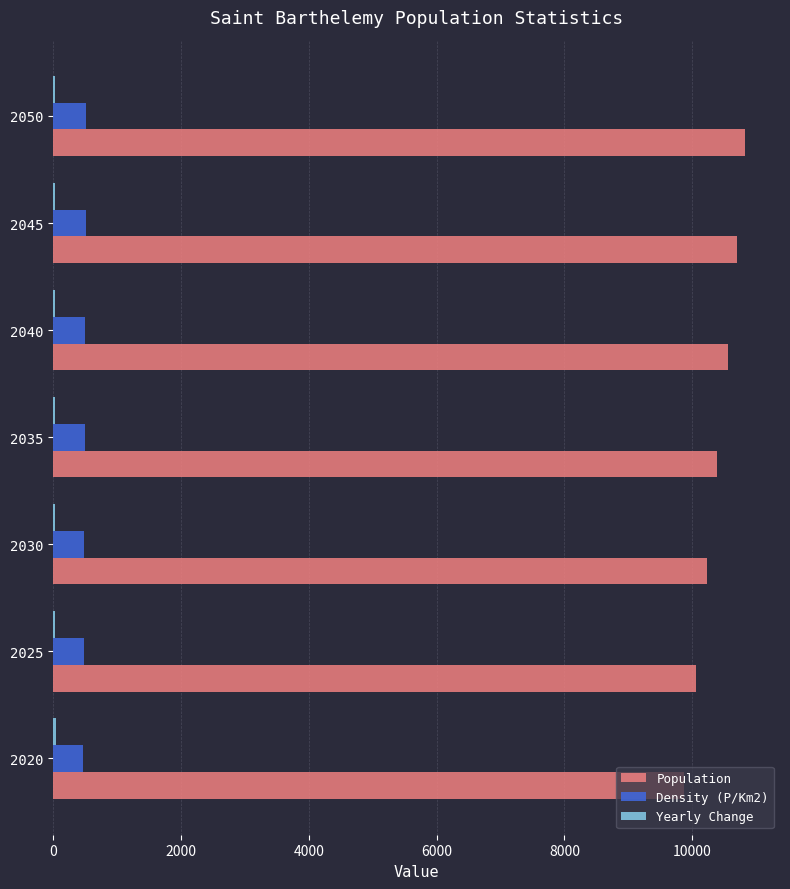

Is it true that Population equals 5502 at 2040?

False